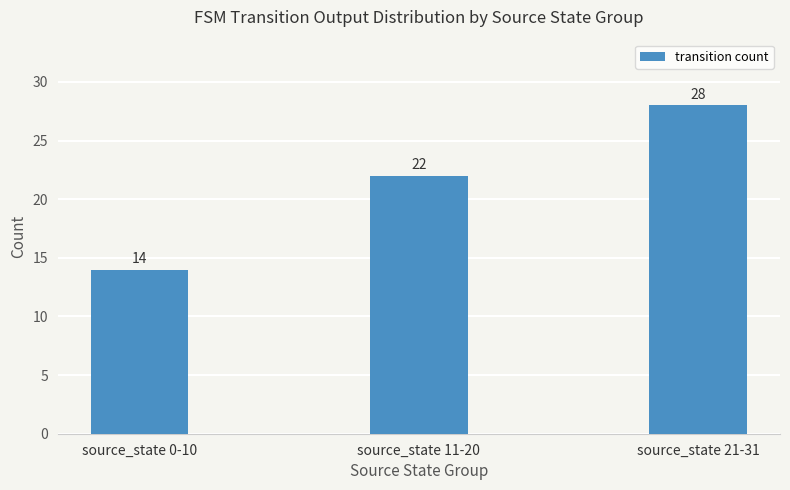

Is it true that the value at source_state 21-31 is 49?

False